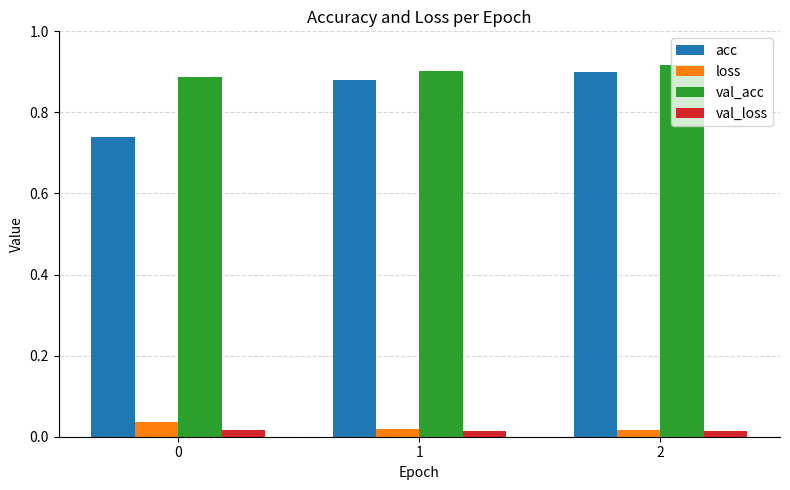

How many distinct data groups are displayed?

4